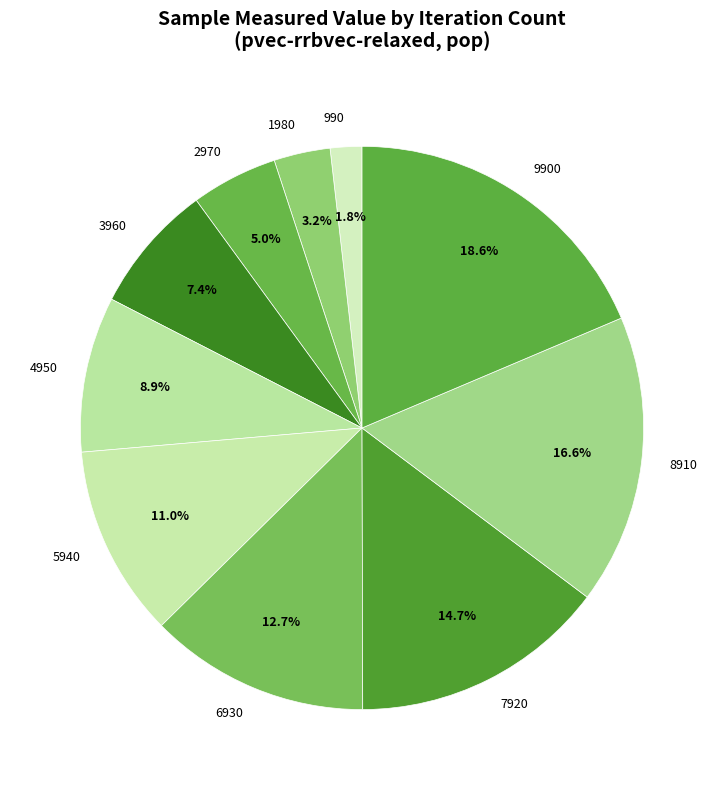

Does 7920 represent more than half of the total?

No